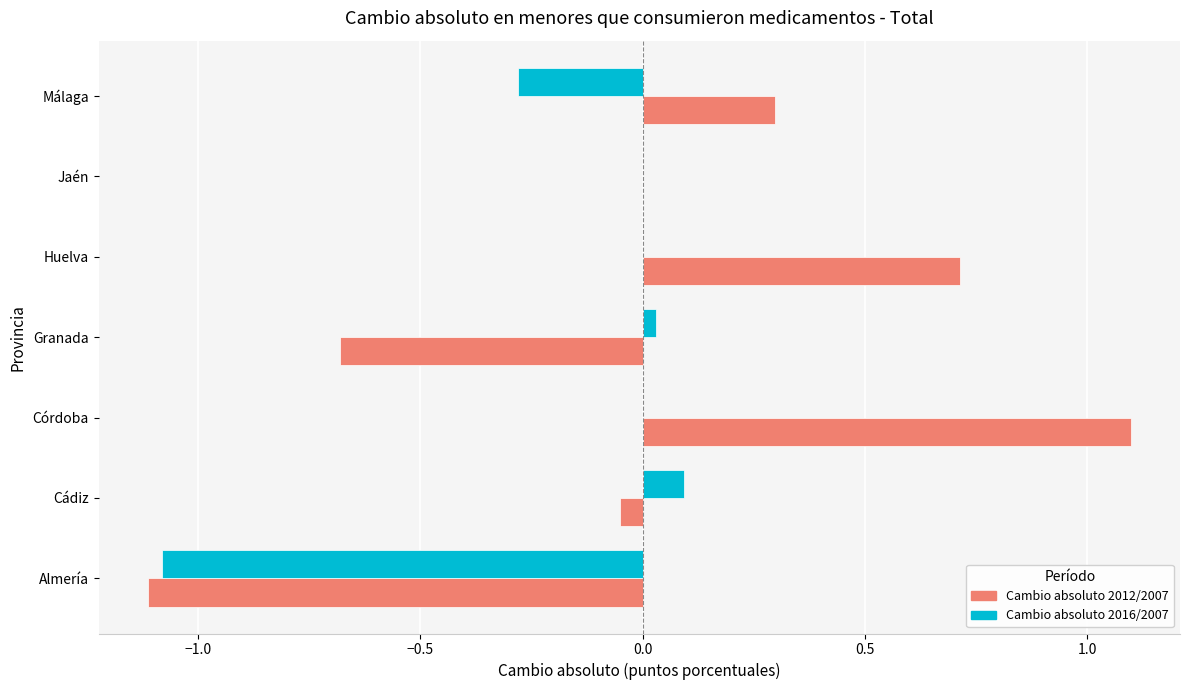

How many categories are shown in the chart?

7